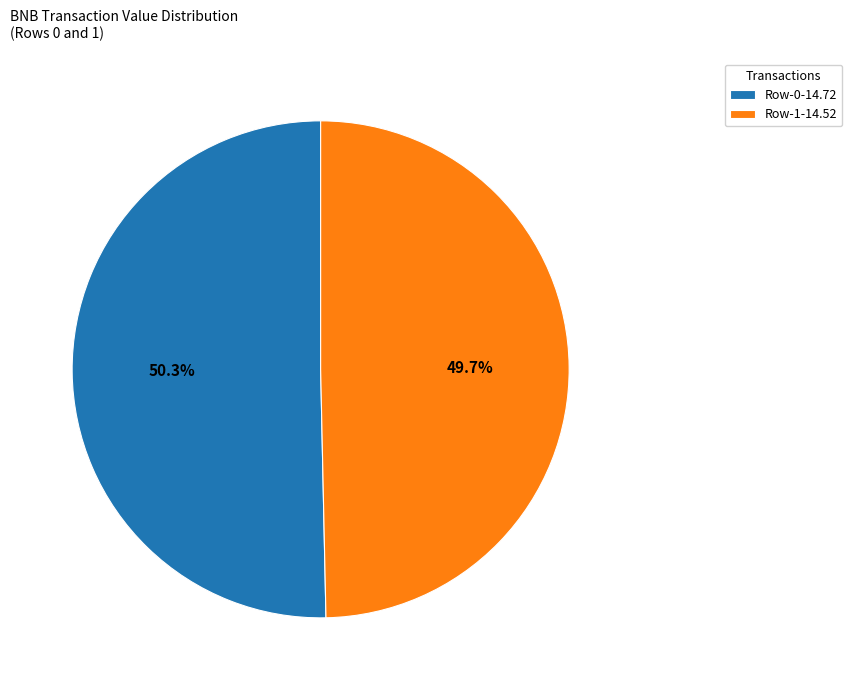

What is the total percentage of Row-1-14.52 and Row-0-14.72?

100.0%